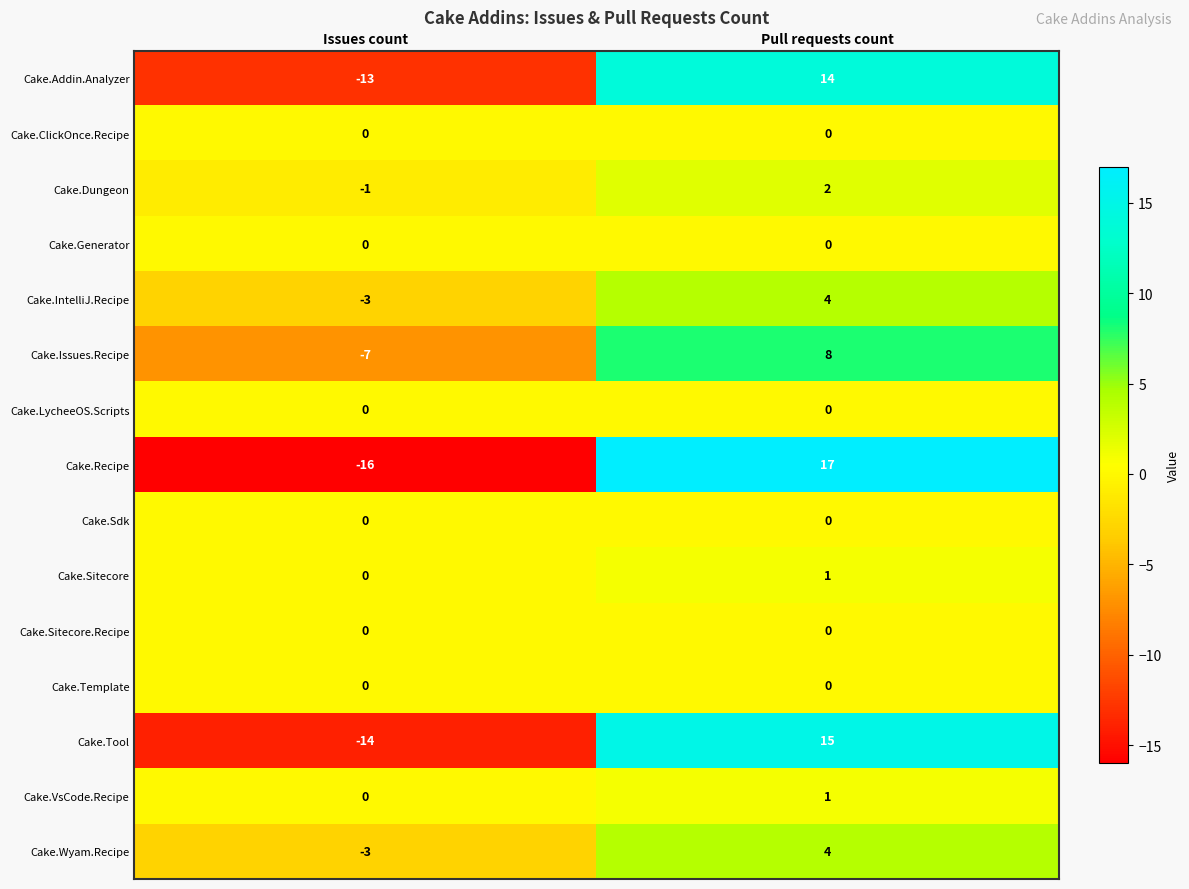

Rank the categories by Cake.Tool value from lowest to highest.

Issues count, Pull requests count